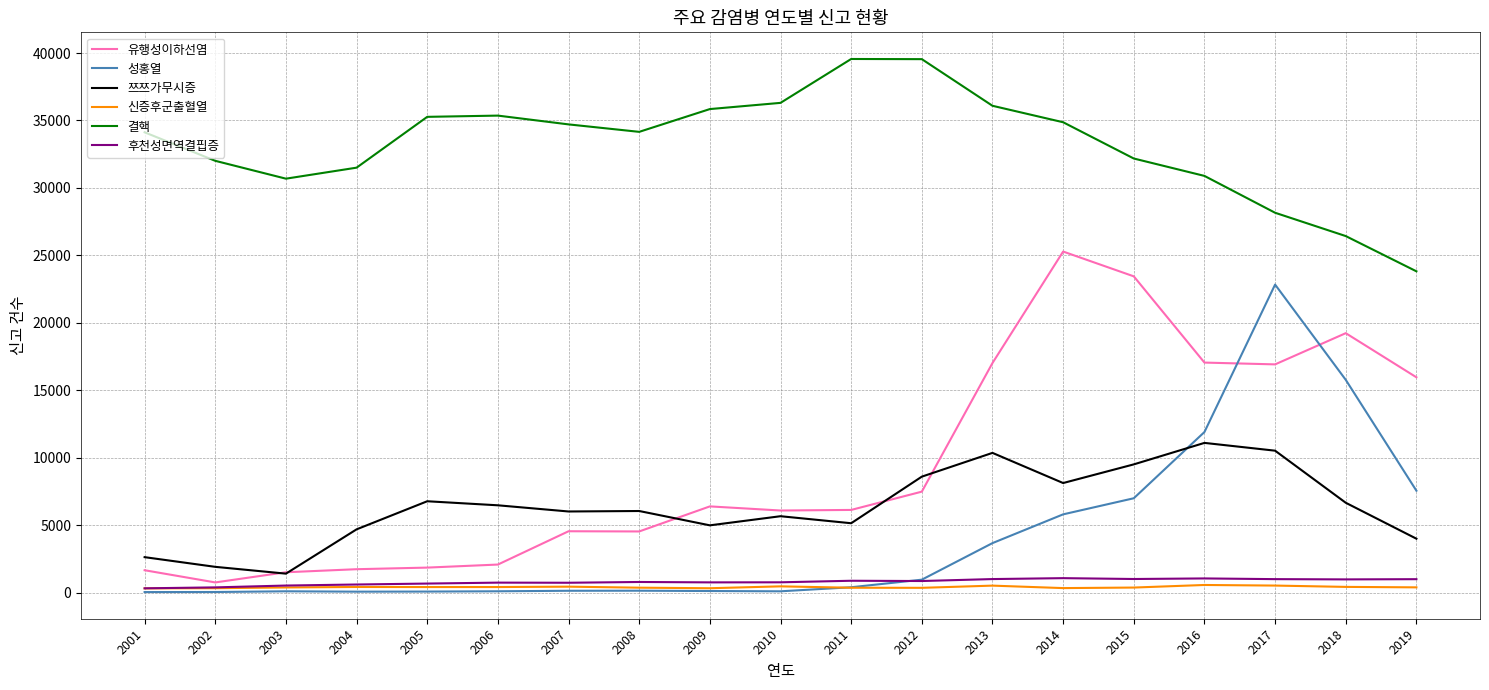

The 결핵 series shows 38193 at 2019. True or false?

False